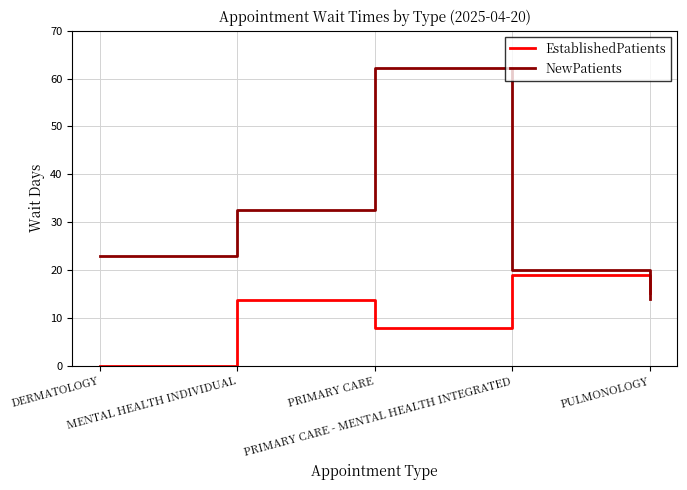

Reading left to right, transcribe all the data shown in this chart.

EstablishedPatients: 0.0	13.7	7.8	19.0	15.2
NewPatients: 23.0	32.5	62.2	20.0	14.0